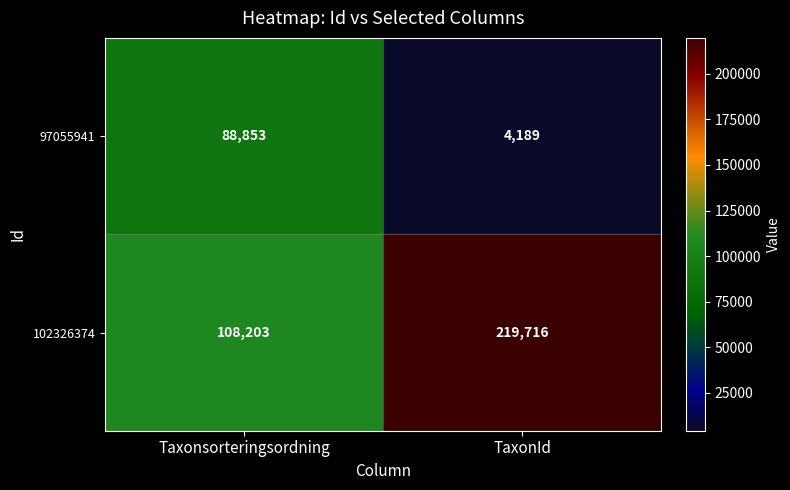

True or false: 97055941 has a value of 57692 at Taxonsorteringsordning.

False